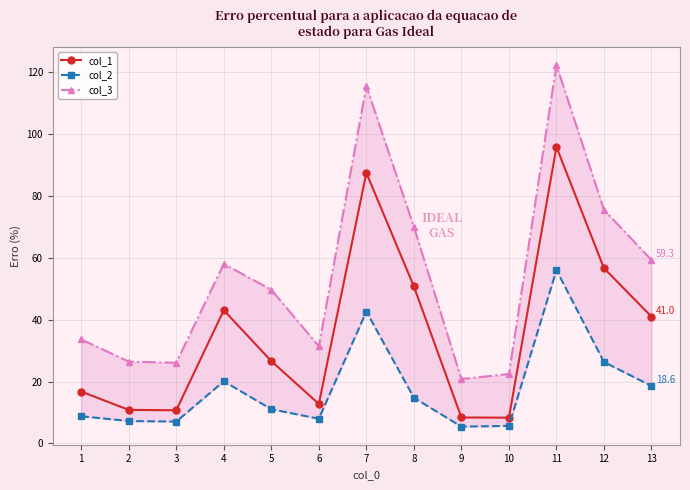

At which category does col_2 reach its first local peak?

4